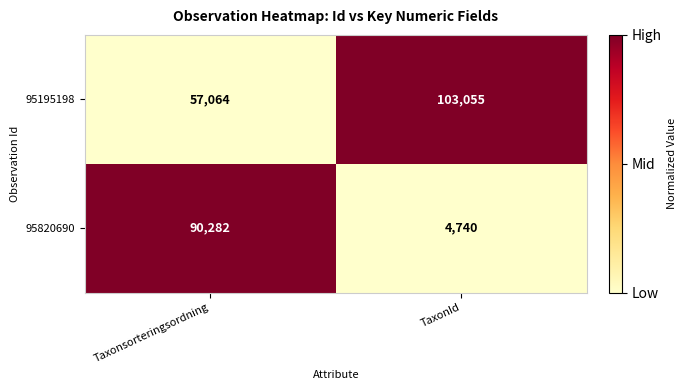

What value does the 95195198 series have at TaxonId?

103055